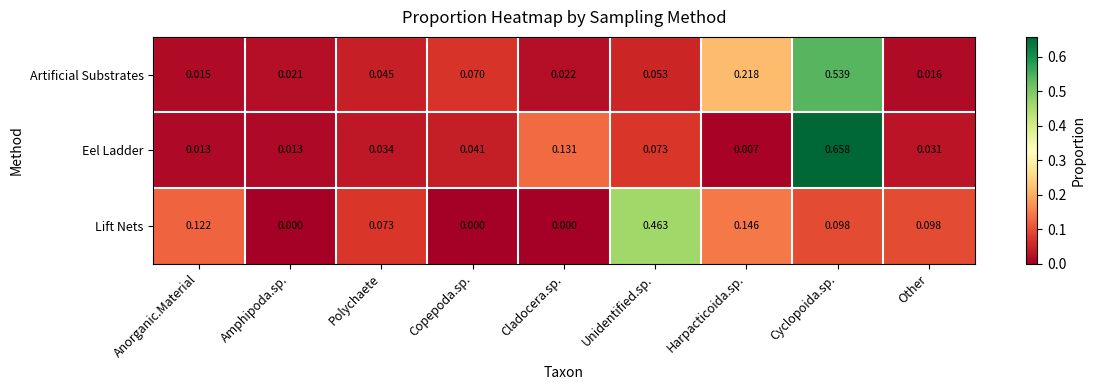

At which label is Eel Ladder closest to 0?

Harpacticoida.sp.